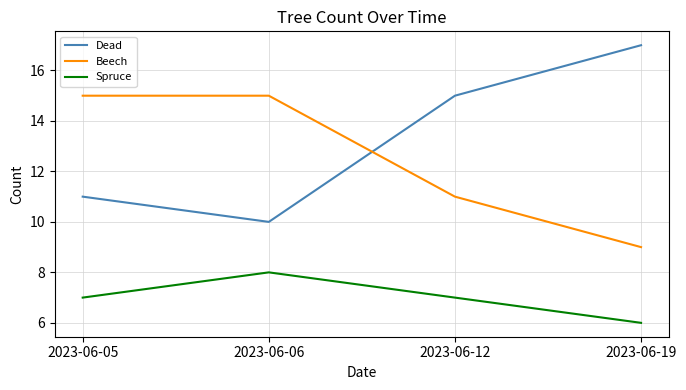

True or false: Dead and Spruce intersect in this chart.

False